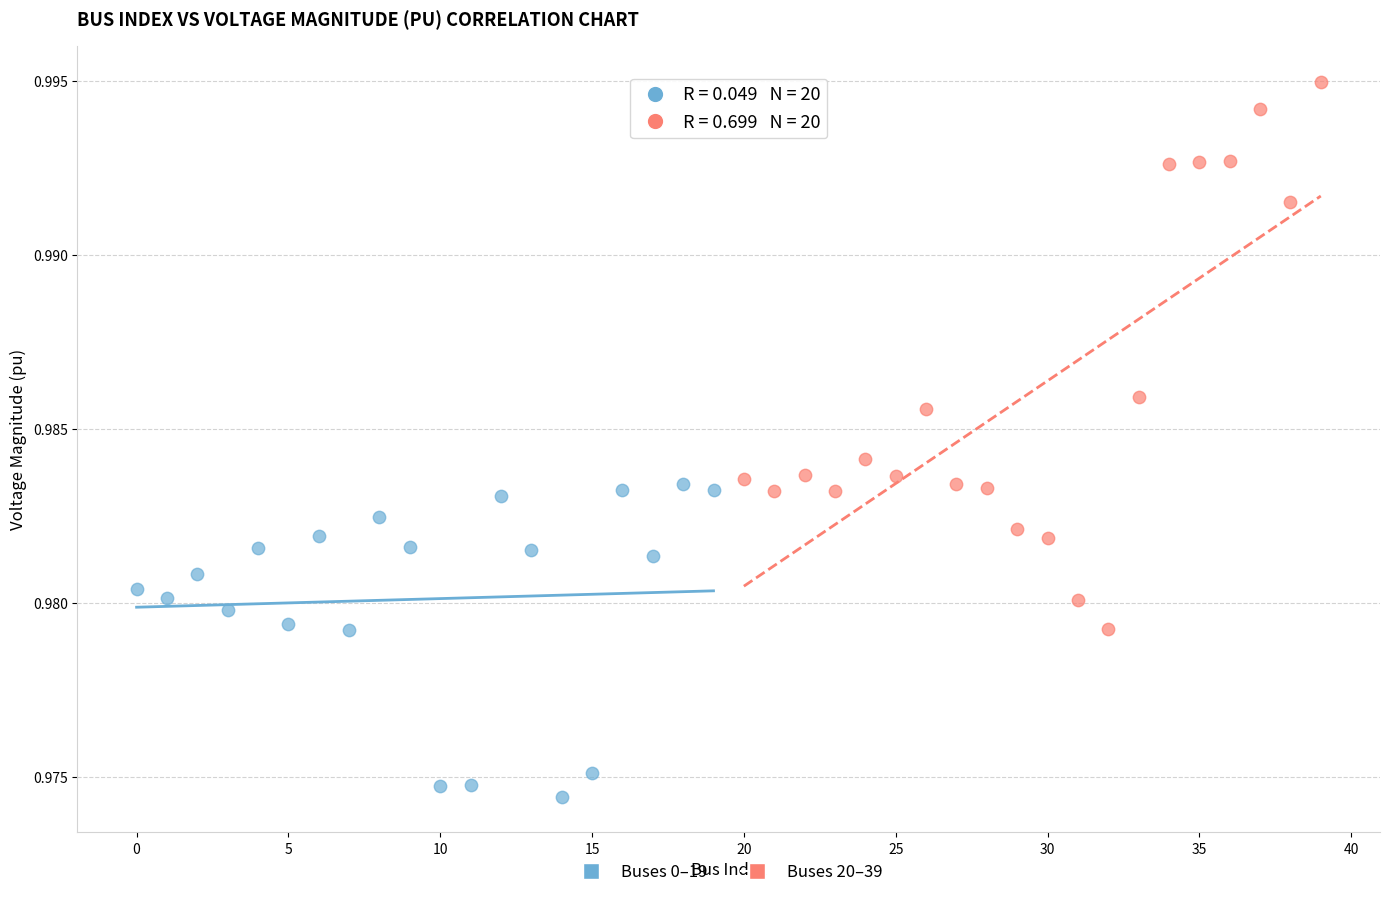

Which series has the largest Y range (max minus min)?

Buses 20–39